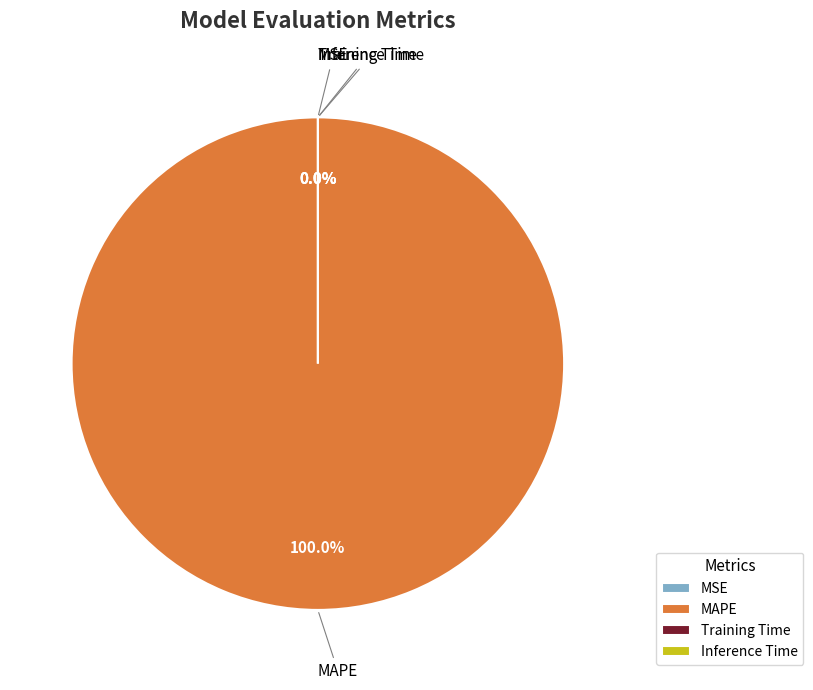

How many segments does this pie chart have?

4